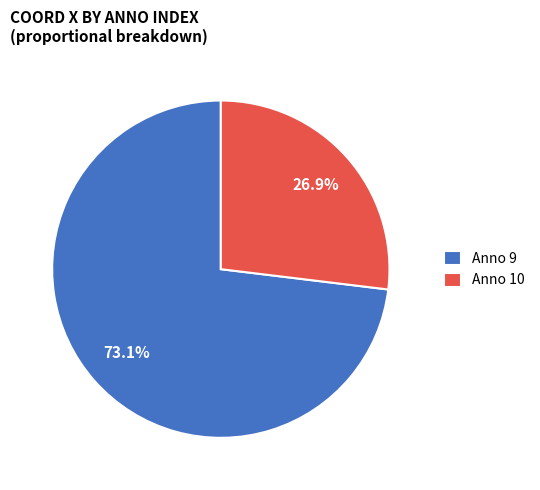

Which slice is the smallest?

Anno 10